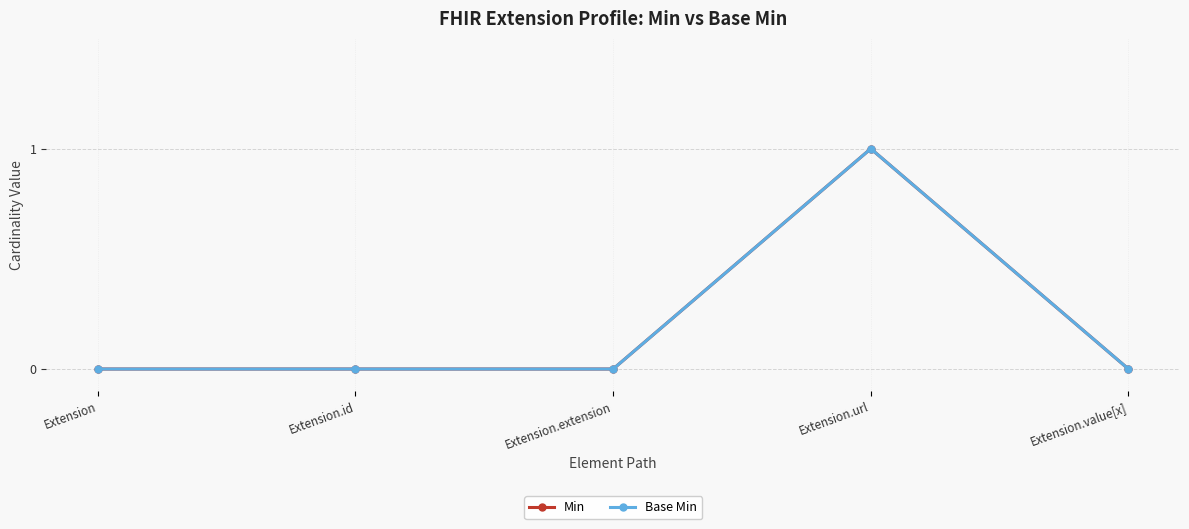

In Min, how many points are higher than both neighbors (excluding endpoints)?

1